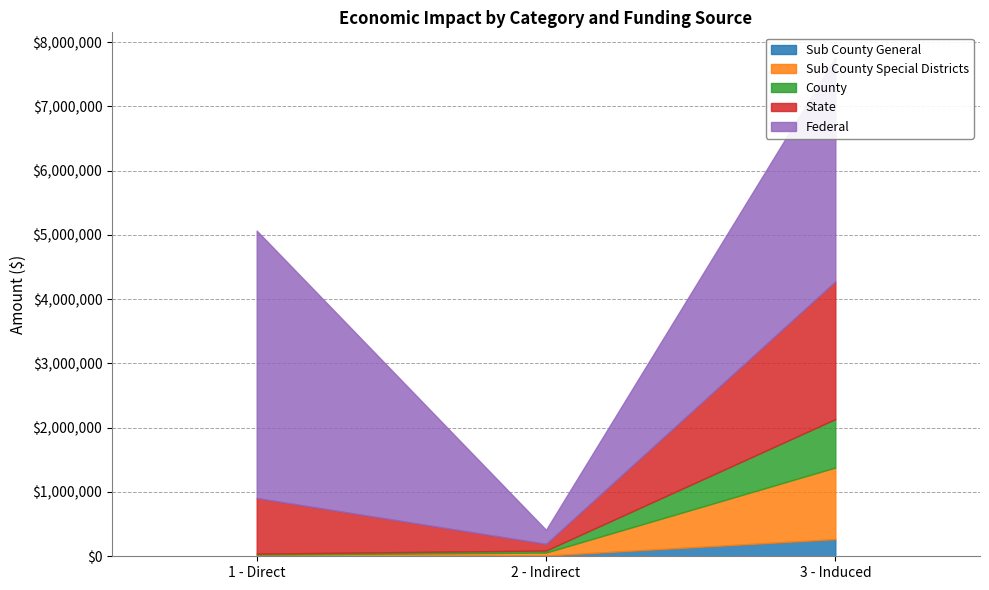

What is the highest value of the Sub County Special Districts series?

1114456.4